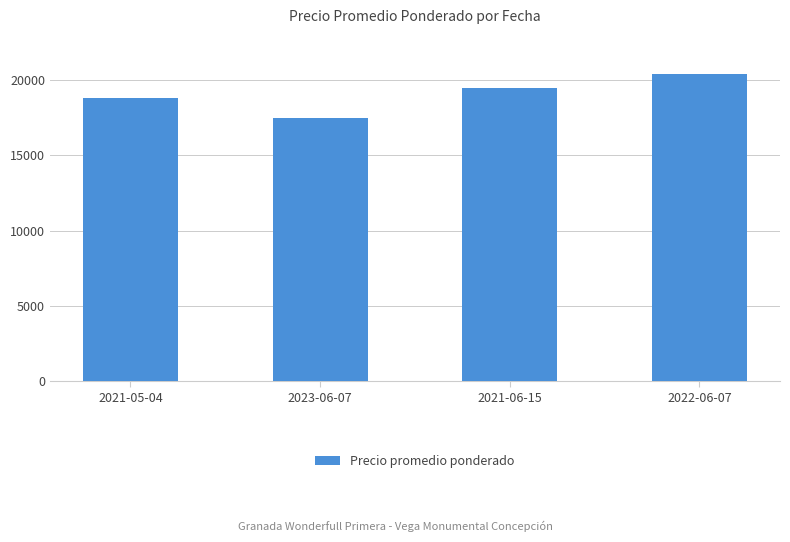

Reading right to left, transcribe all the data shown in this chart.

2022-06-07=20400	2021-06-15=19500	2023-06-07=17500	2021-05-04=18800